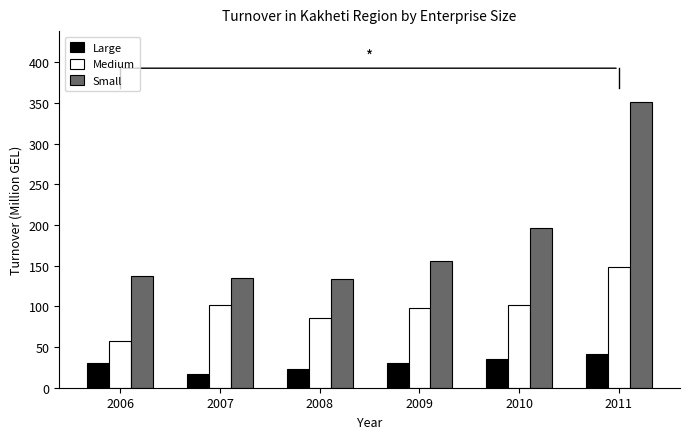

The value of Medium at 2008 is 86.1. True or false?

True